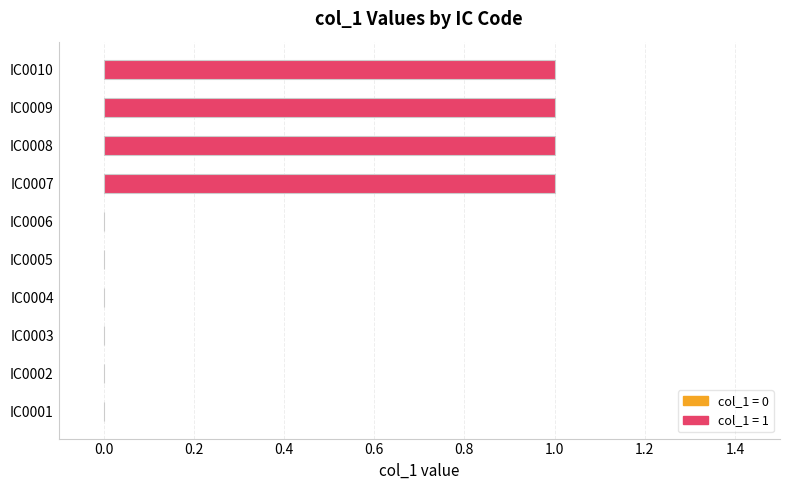

Rank the categories by value from highest to lowest.

IC0007, IC0008, IC0009, IC0010, IC0001, IC0002, IC0003, IC0004, IC0005, IC0006